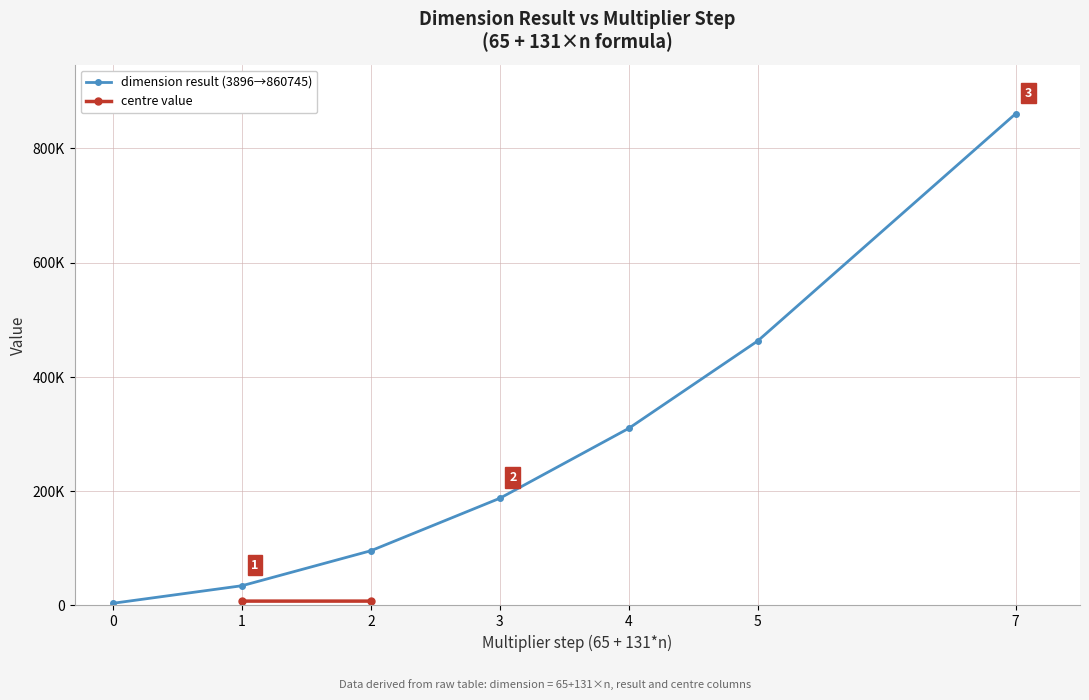

The value of dimension result (3896→860745) at 5 is 228202.9. True or false?

False